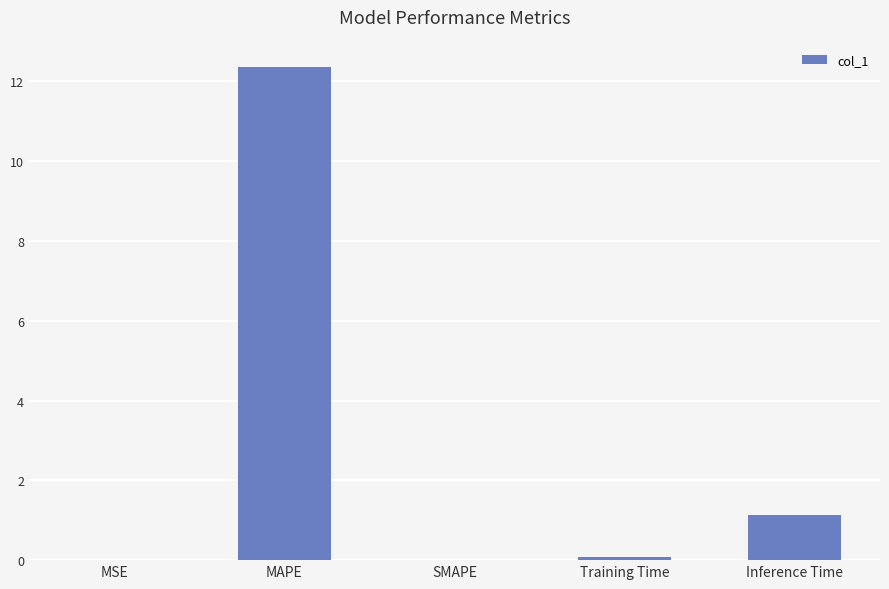

The value at SMAPE is -5.1. True or false?

False